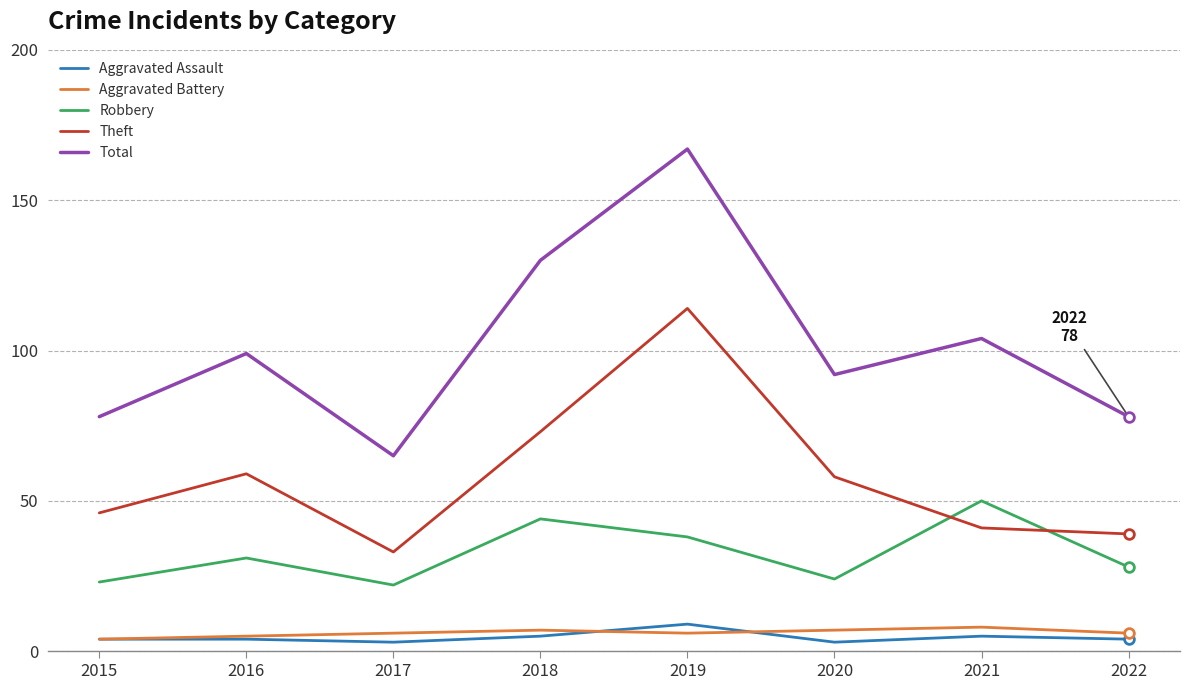

Where is Total nearest to the value 116?

2021